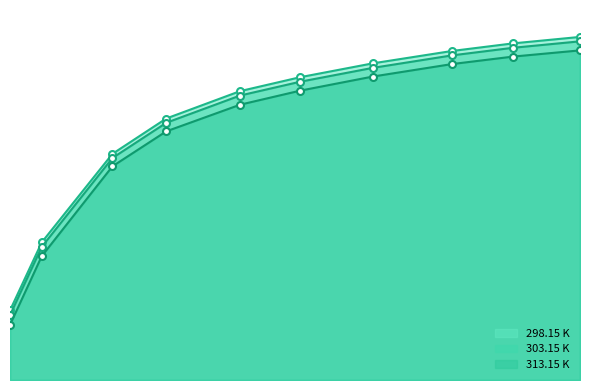

List the series in order of their overall mean, lowest first.

313.15 K, 303.15 K, 298.15 K